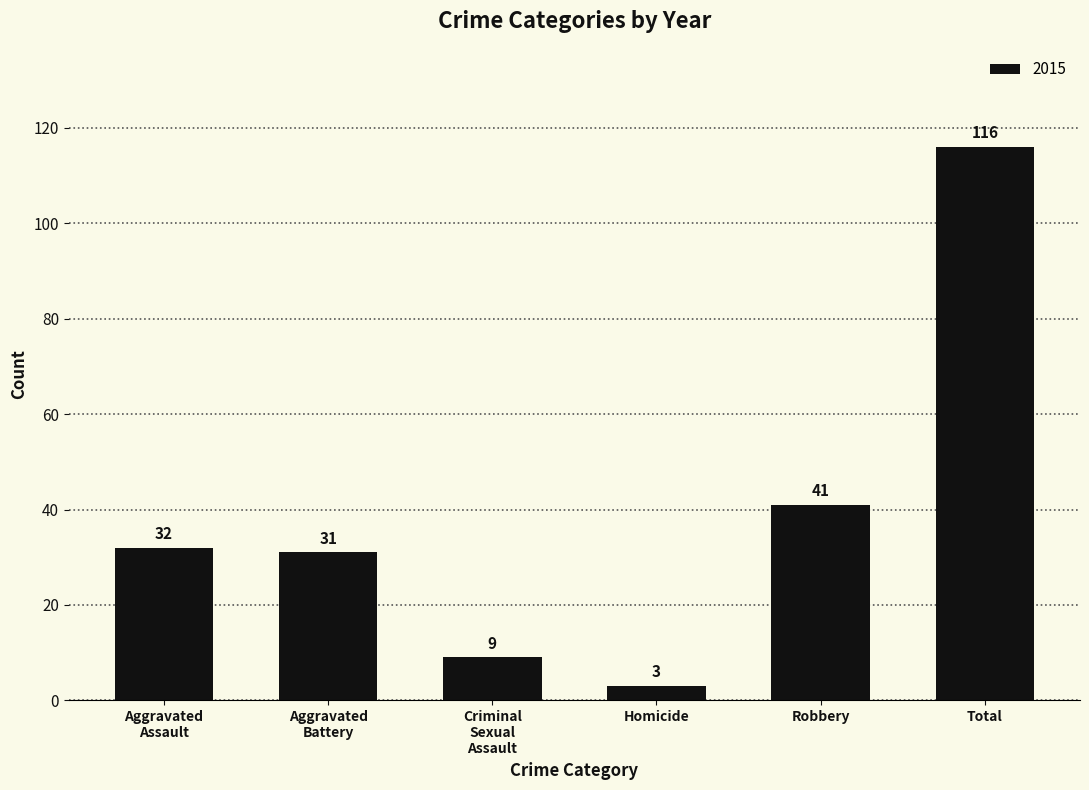

What position from the left is Homicide?

4